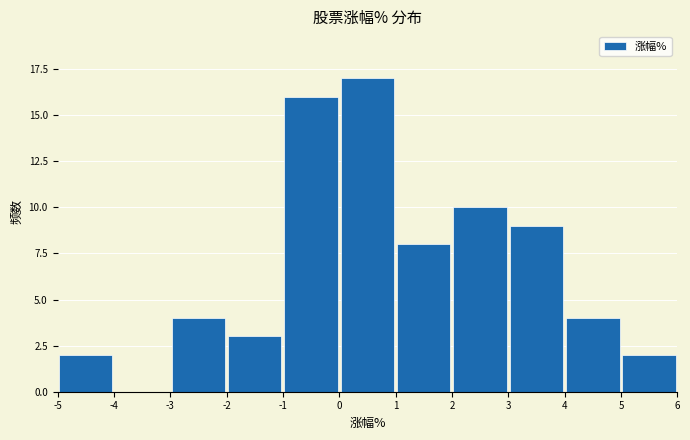

Reading left to right, transcribe this chart: for each bar, give the range it covers on the x-axis and its height. The values are not printed on the chart, so give them approximately, as read against the axis.

-5 to -4: 2
-4 to -3: 0
-3 to -2: 4
-2 to -1: 3
-1 to 0: 16
0 to 1: 17
1 to 2: 8
2 to 3: 10
3 to 4: 9
4 to 5: 4
5 to 6: 2